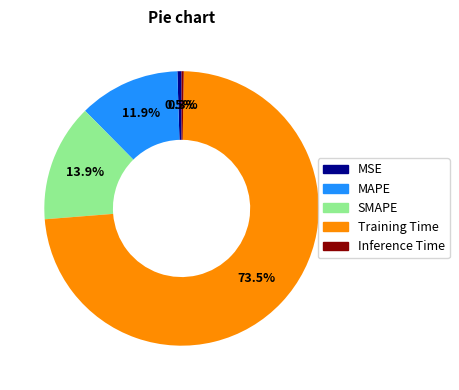

To the nearest percent, what is the average slice percentage?

20%